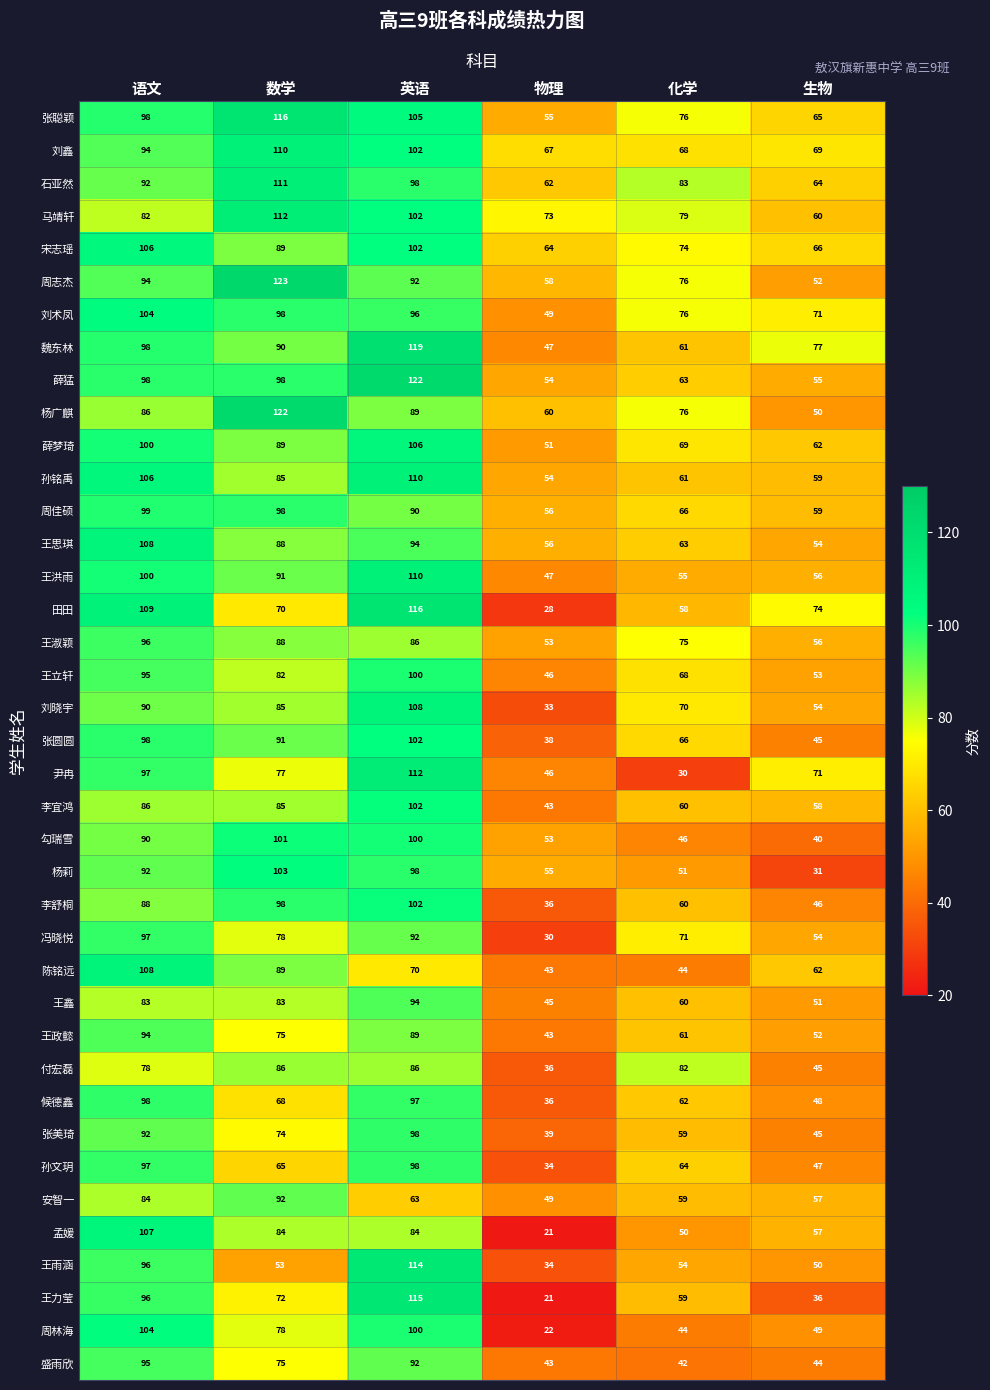

What is the total value across all series at 物理?

1780